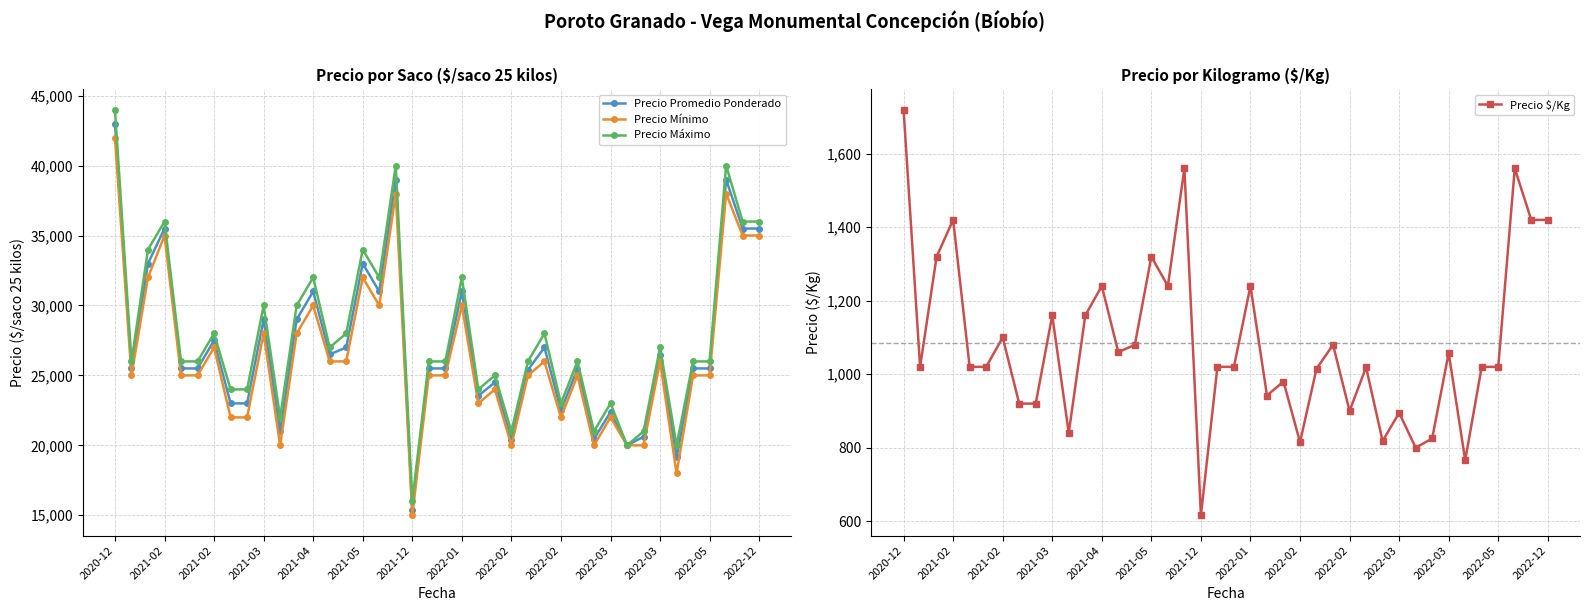

Where does the Precio Promedio Ponderado series first go above 25500?

2020-12